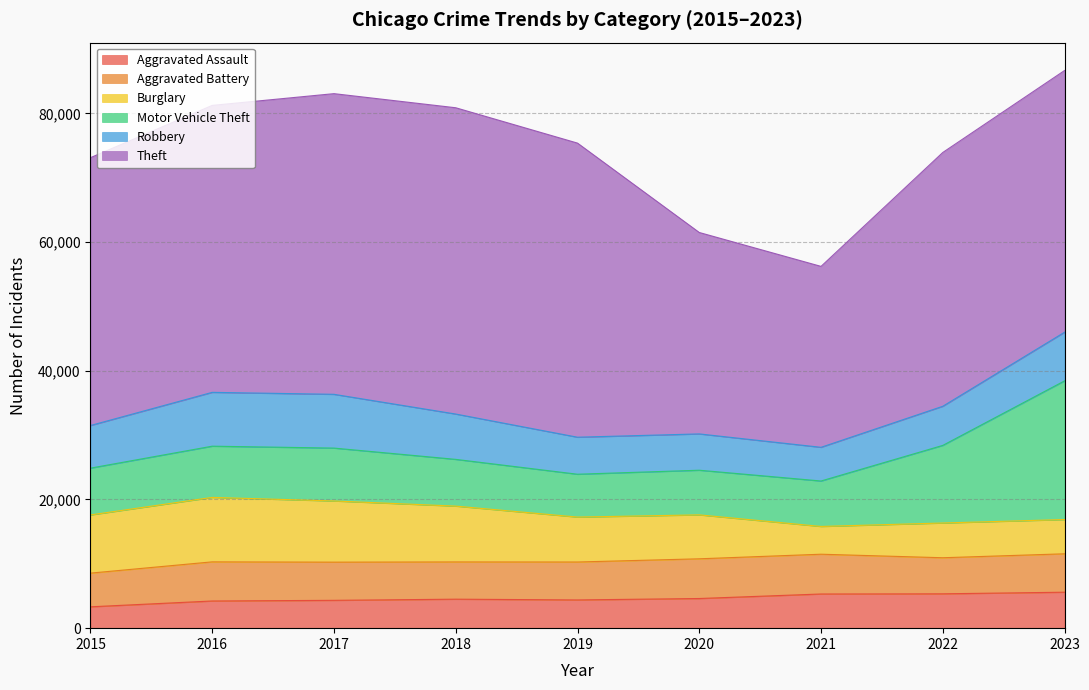

Reading left to right, transcribe all the data shown in this chart.

Aggravated Assault: 3320	4225	4326	4505	4389	4609	5312	5340	5590
Aggravated Battery: 5235	6082	5934	5790	5894	6172	6182	5606	5969
Burglary: 9044	10018	9511	8676	6984	6829	4316	5400	5325
Motor Vehicle Theft: 7273	7960	8219	7264	6659	6939	7064	12062	21552
Robbery: 6627	8368	8357	7046	5754	5643	5237	6081	7561
Theft: 41624	44597	46730	47603	45710	31305	28118	39445	40676